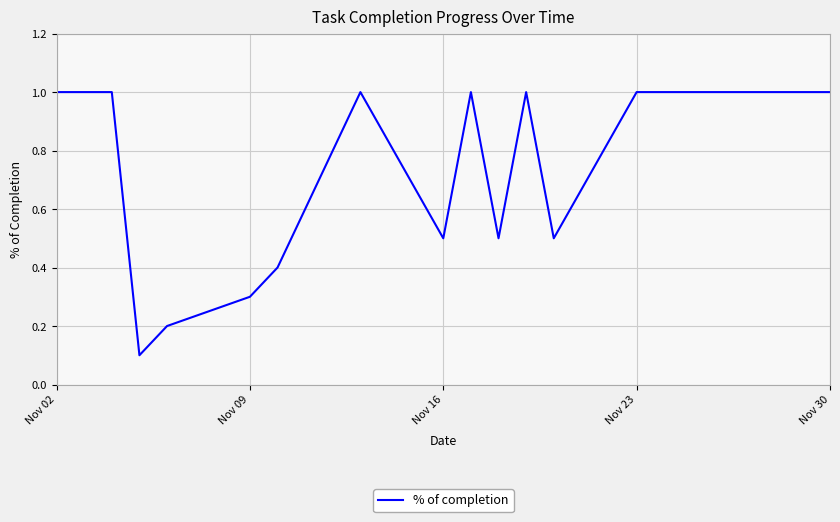

What is the difference between the maximum and minimum values?

0.9